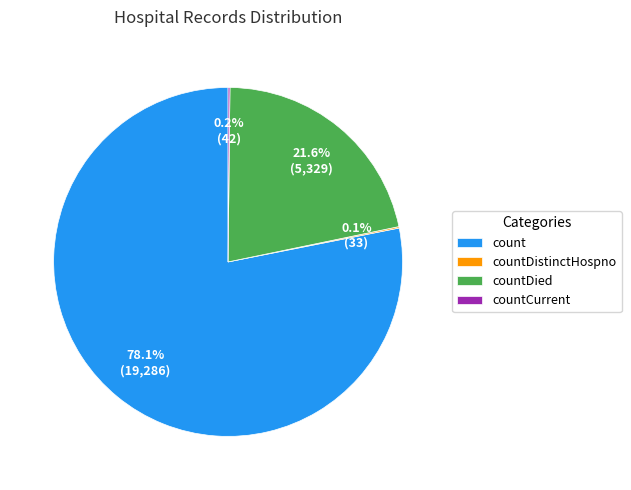

Combined, do count and countDied account for over 50%?

Yes